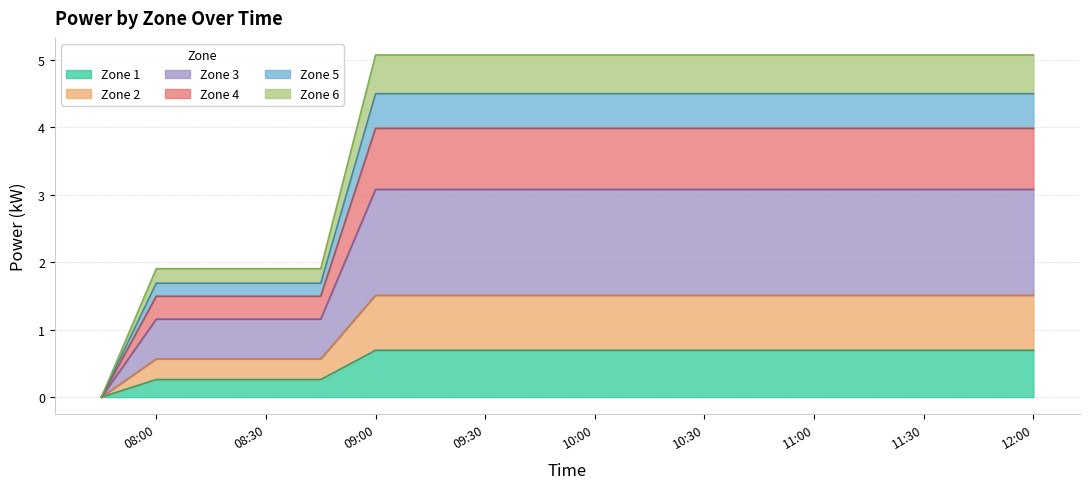

At which label does 6 first exceed 5?

09:00